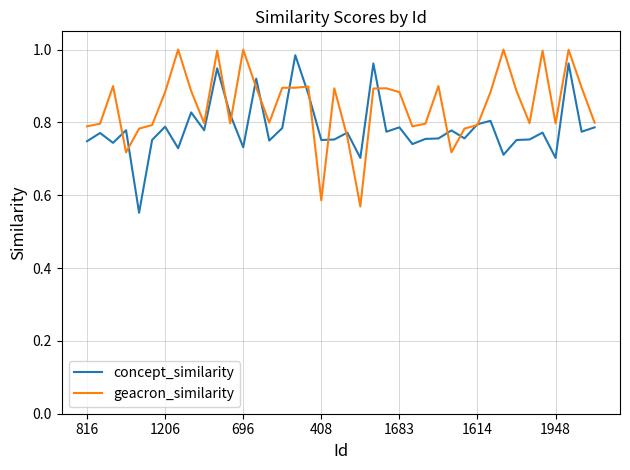

Which series has the largest total across all categories?

geacron_similarity